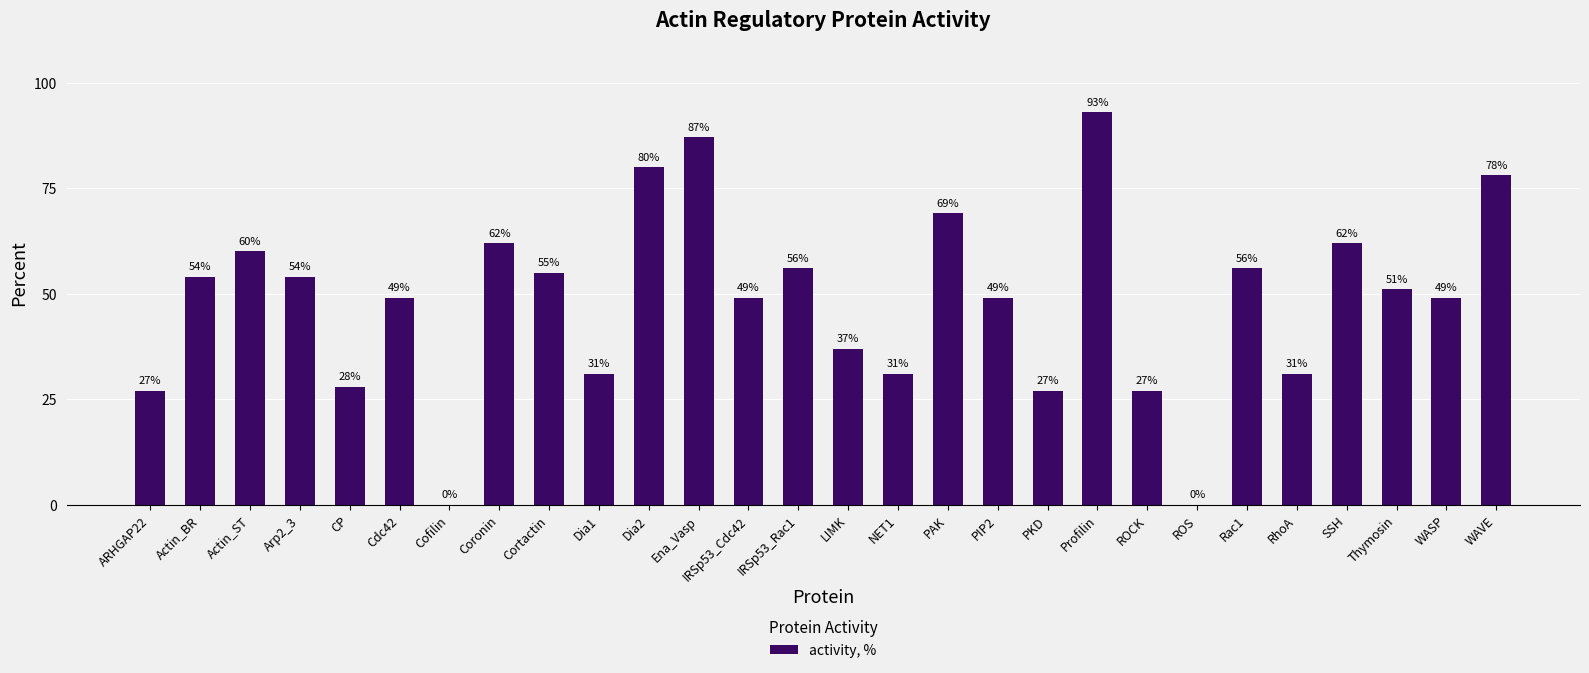

What is the sum of all values?

1352